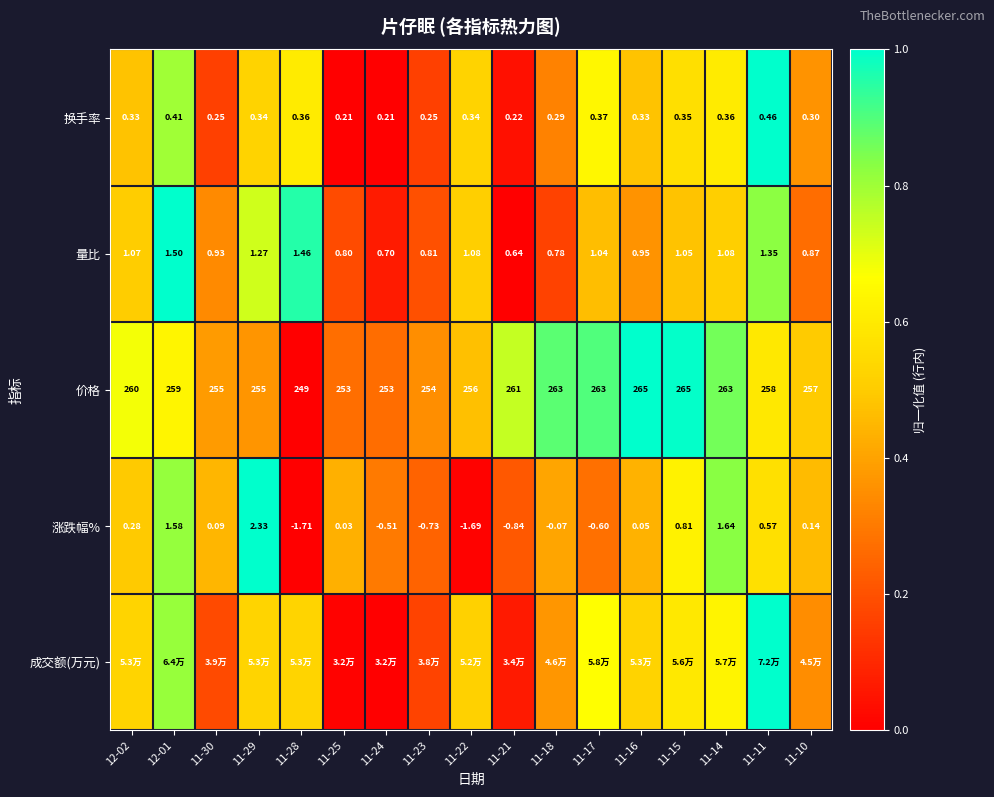

What is the average value of the 价格 series?

0.6